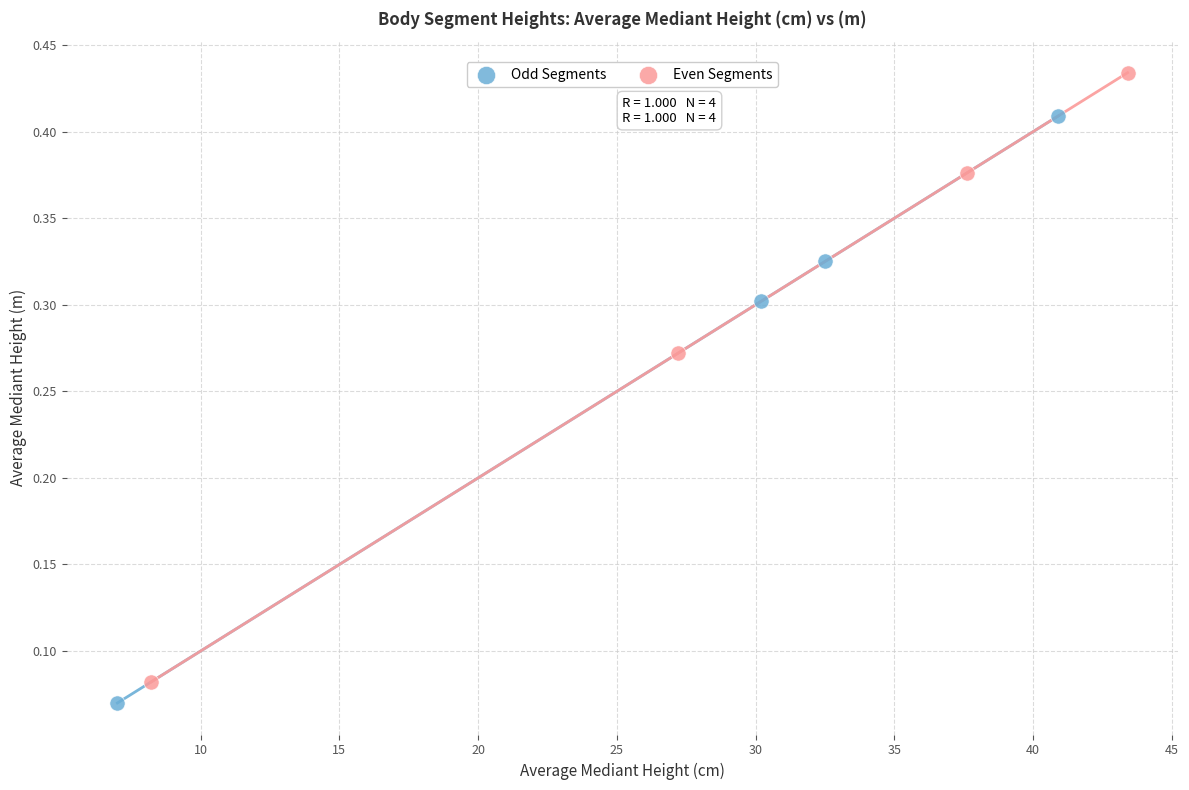

Which series reaches the maximum Y coordinate?

Even Segments